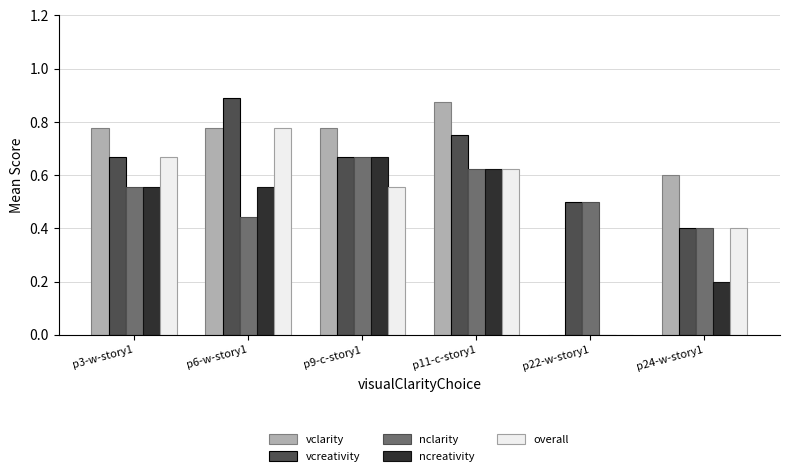

How many groups of bars are there?

6